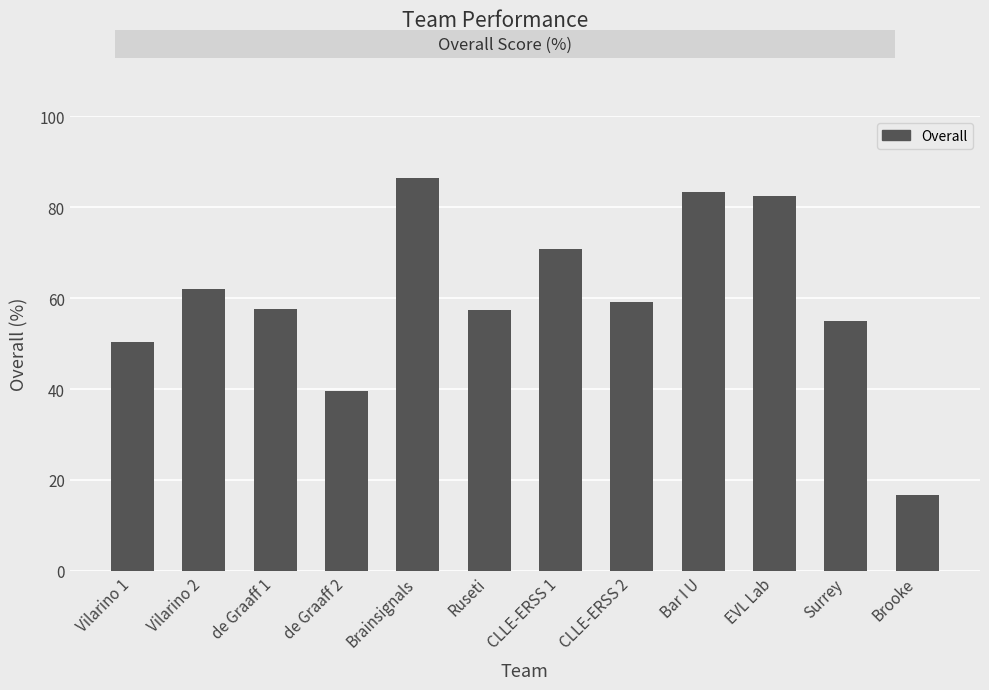

The value at de Graaff 1 is 57.5. True or false?

True